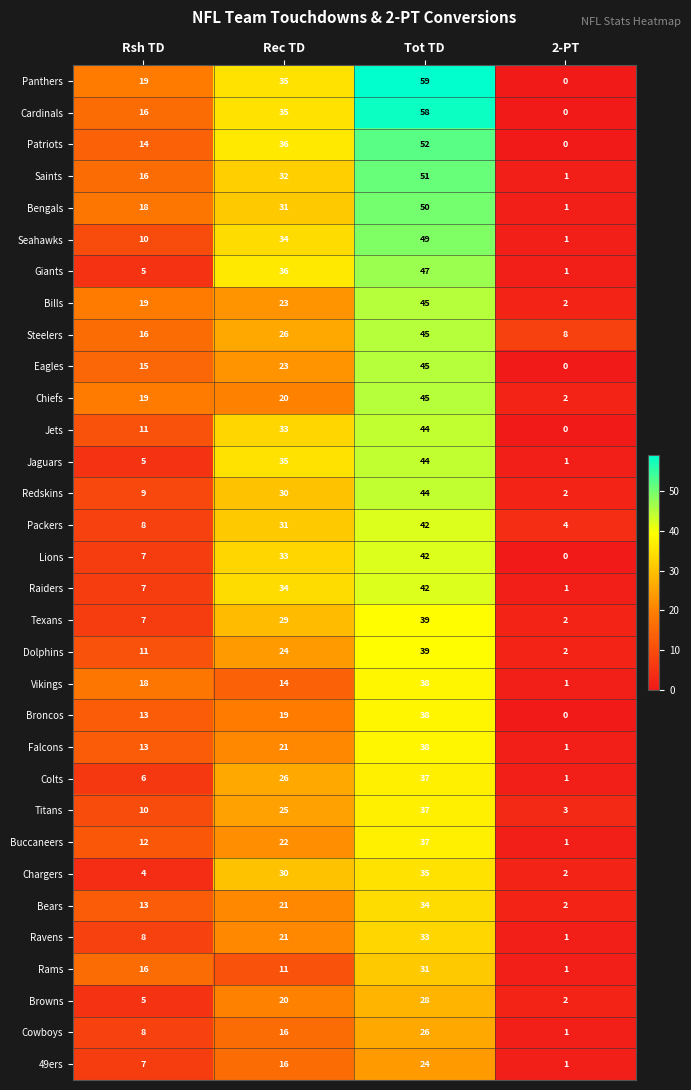

Between Rec TD and Tot TD, which series saw the biggest shift?

Chiefs